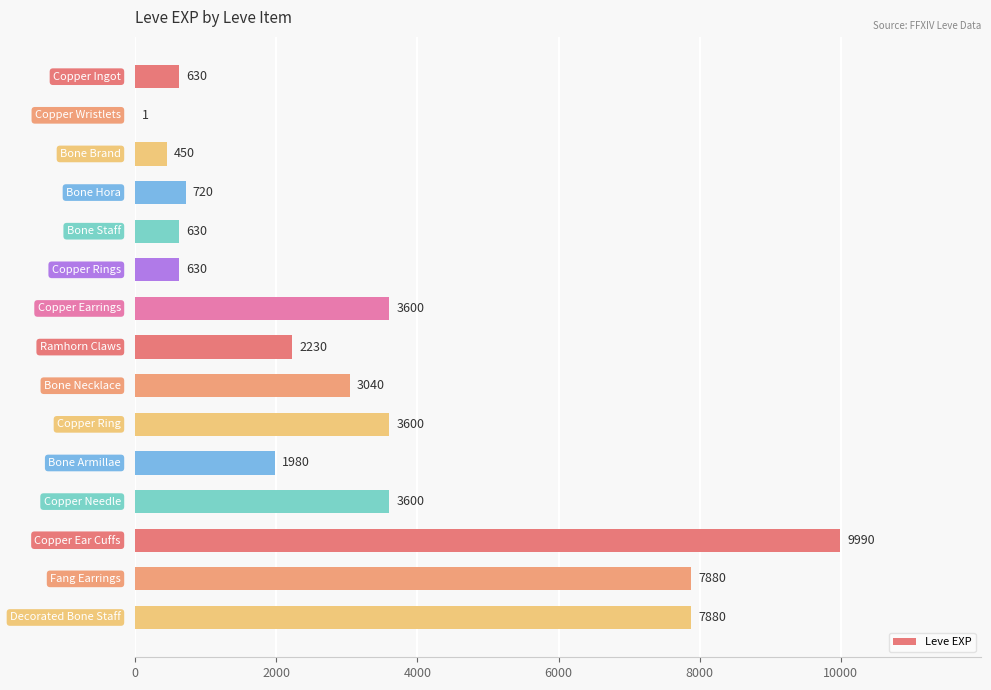

What is the maximum value shown in the chart?

9990